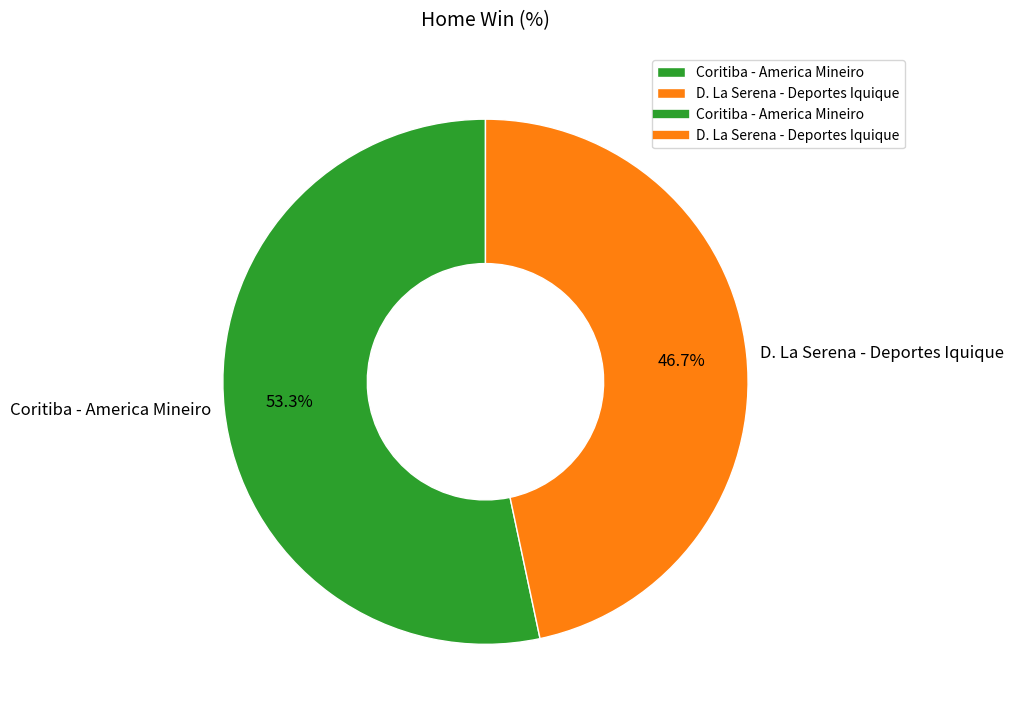

What percentage is the Coritiba - America Mineiro slice, to the nearest percent?

53%